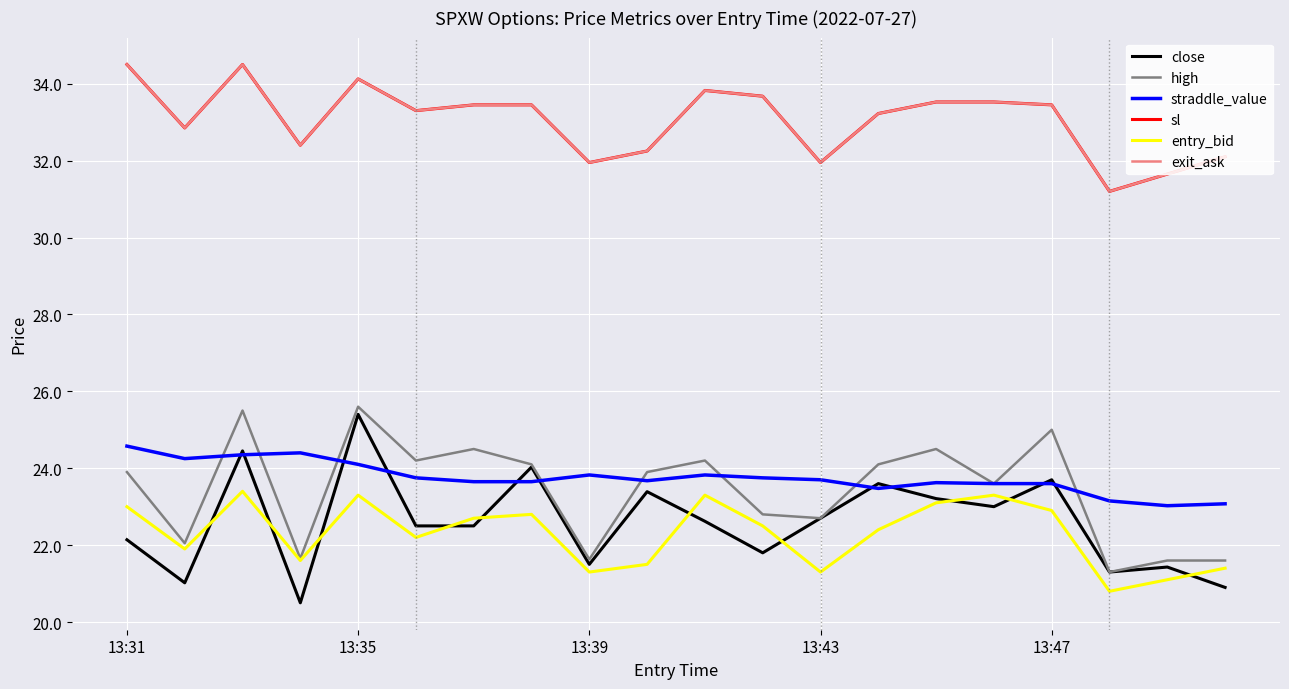

True or false: close and sl cross at least once.

False